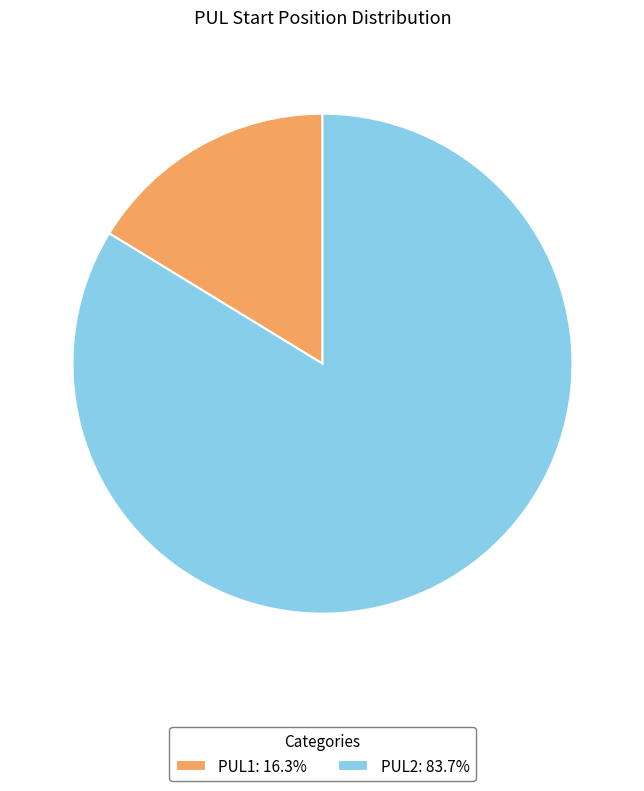

Combined, do PUL2: 83.7% and PUL1: 16.3% account for over 50%?

Yes